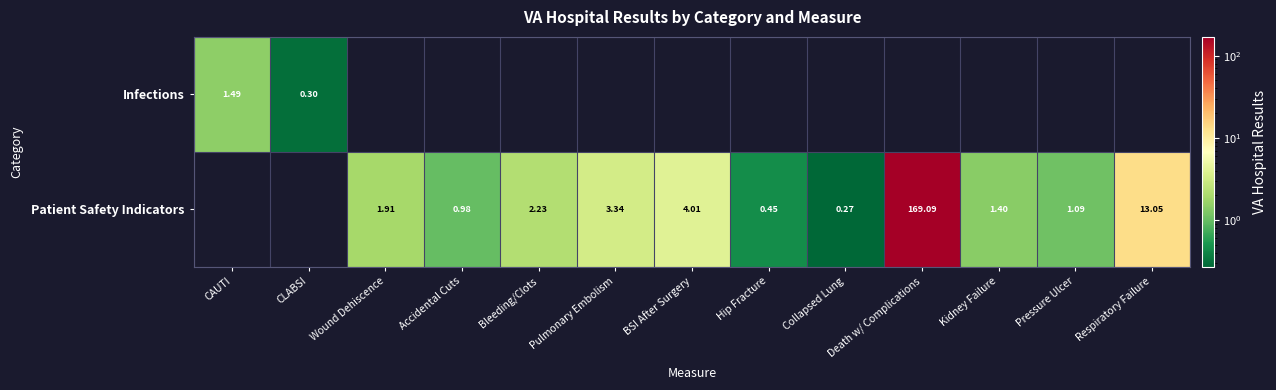

Is the value of Patient Safety Indicators at Collapsed Lung greater than the value of Infections at CAUTI?

No